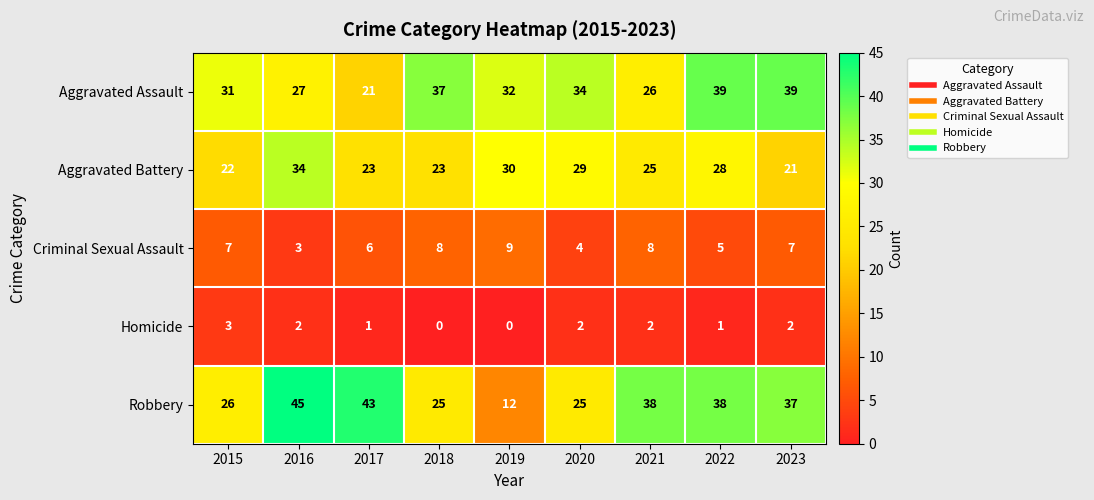

How many Criminal Sexual Assault values are between 5 and 8?

6